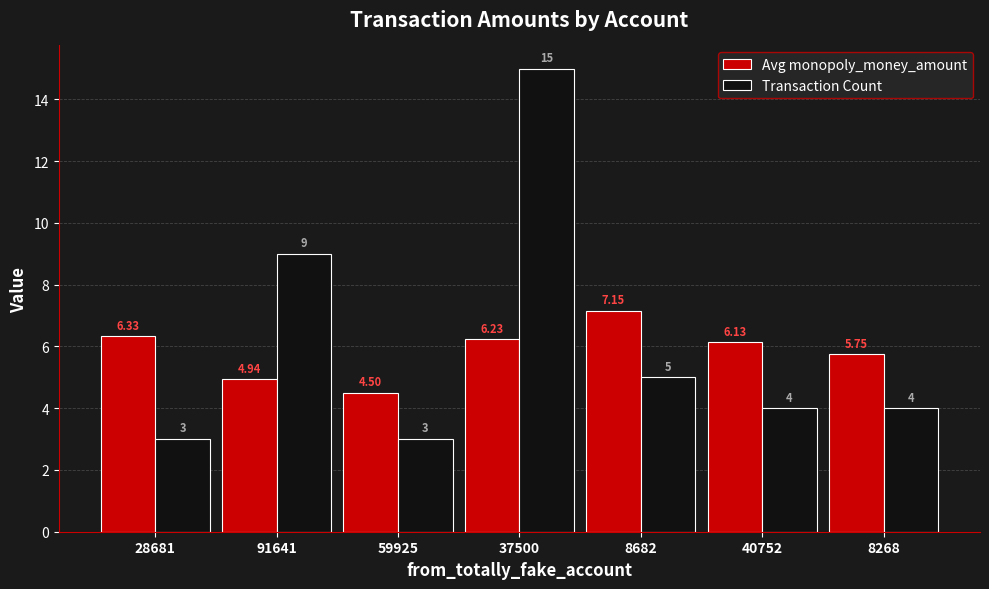

How many values in the Avg monopoly_money_amount series exceed 6?

4